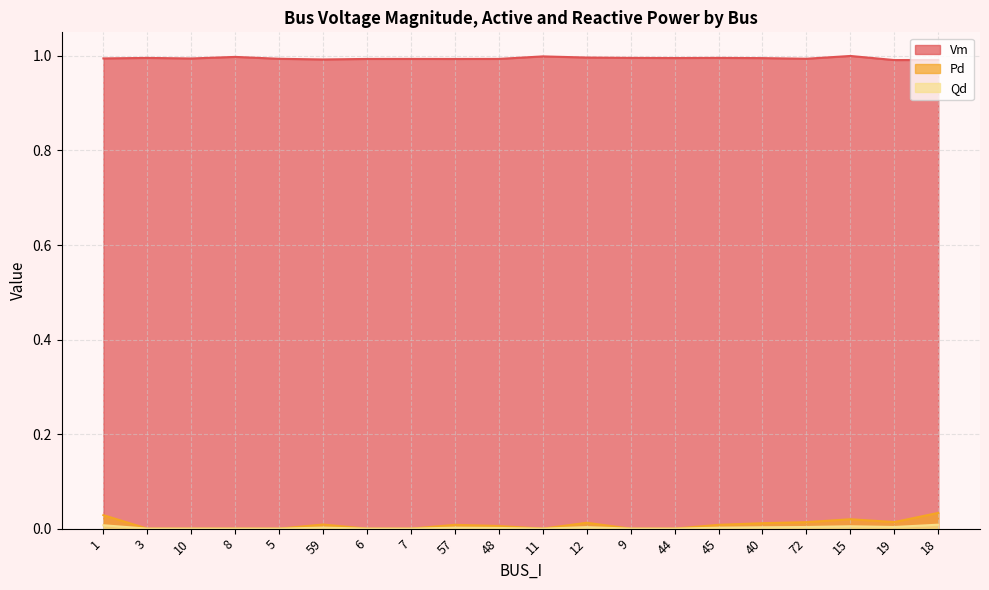

True or false: Pd has more than 0 points higher than both neighbors.

True